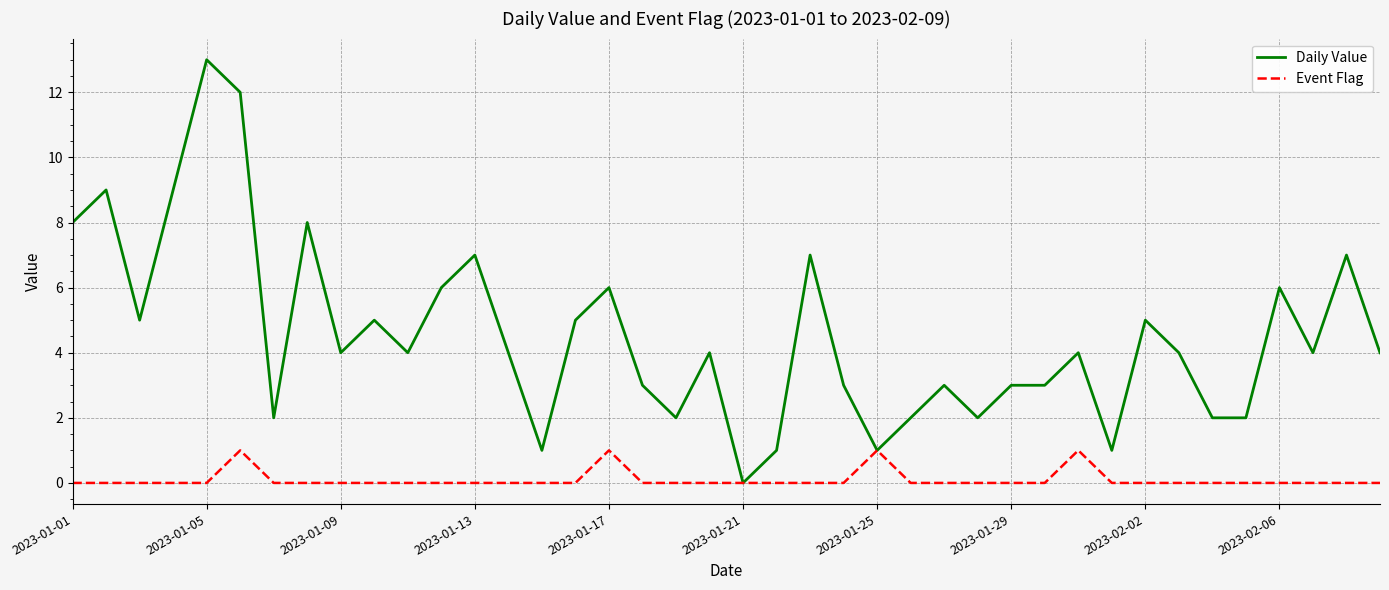

What are all the series names shown in the legend?

Daily Value, Event Flag